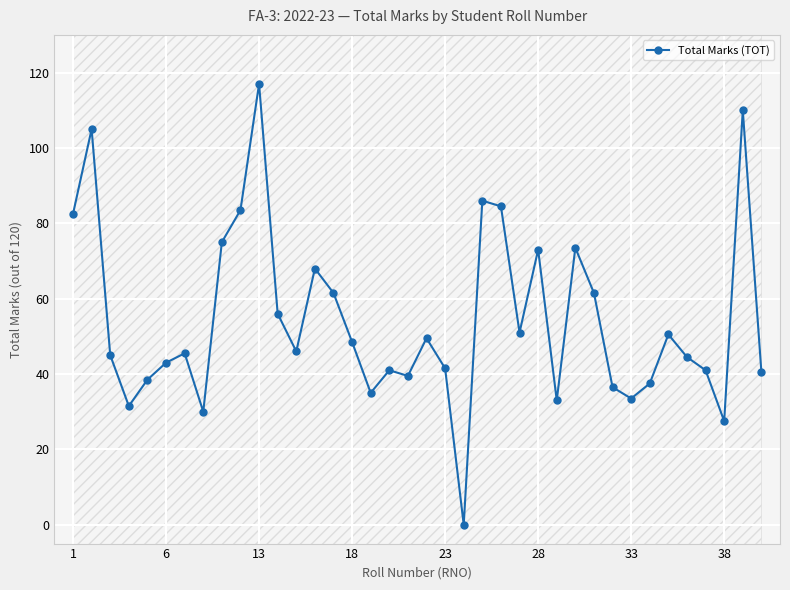

What is the difference between the values at 16 and 36?

75.0